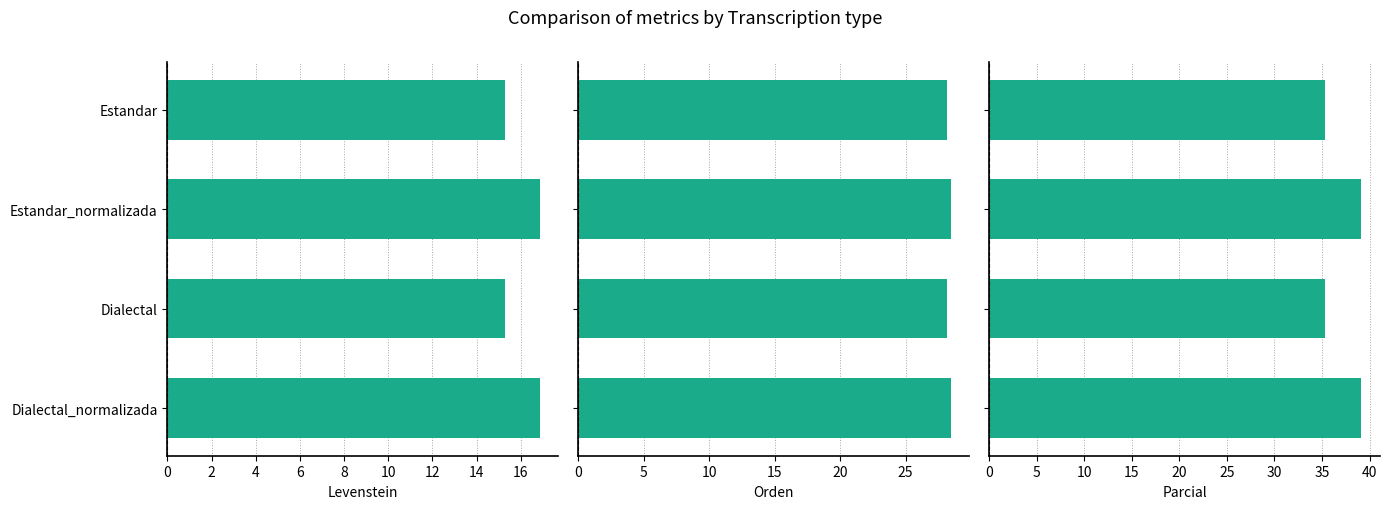

Which has a higher value, Estandar_normalizada or Dialectal_normalizada?

Estandar_normalizada